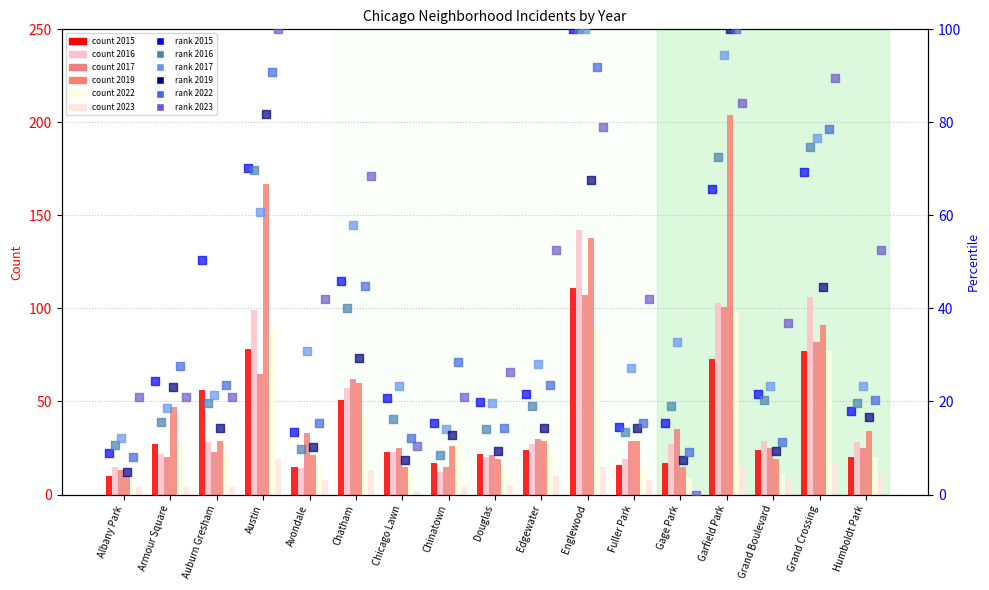

Which series has the largest Y range (max minus min)?

2019